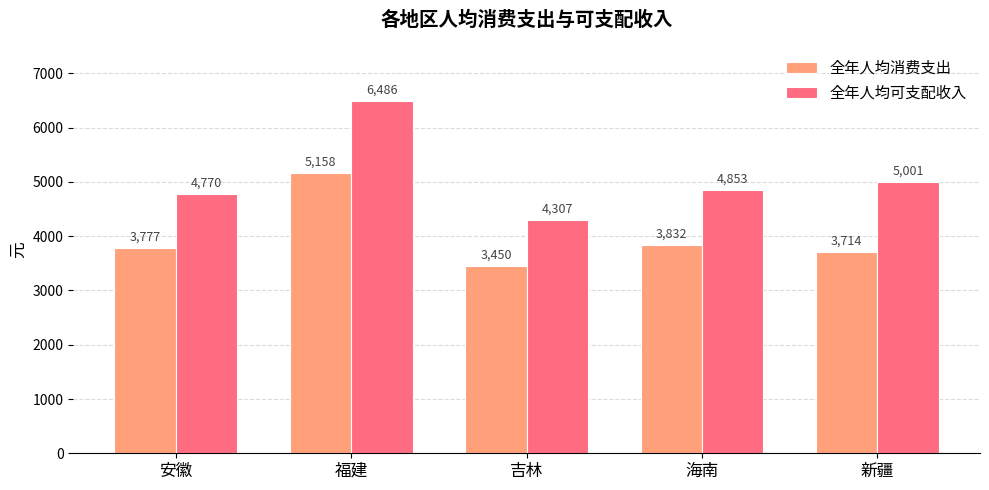

Where is 全年人均可支配收入 nearest to the value 5396?

新疆